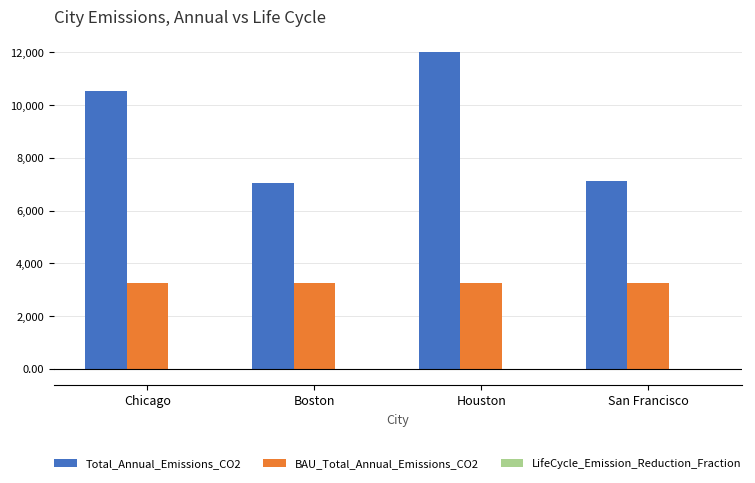

The value of BAU_Total_Annual_Emissions_CO2 at Chicago is 3251.5. True or false?

True